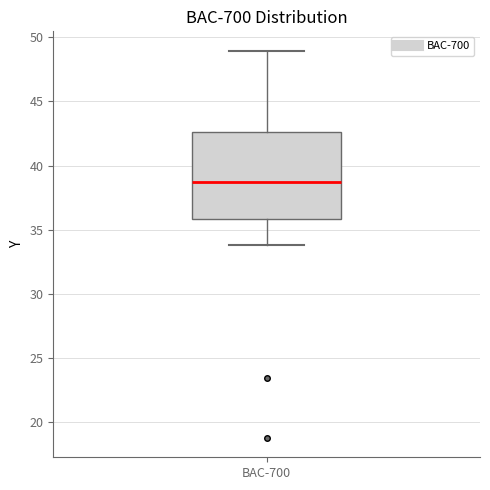

Where does the lower whisker of the box for BAC-700 end on the y-axis? The values are not printed on the chart, so give them approximately, as read against the axis.

34.0